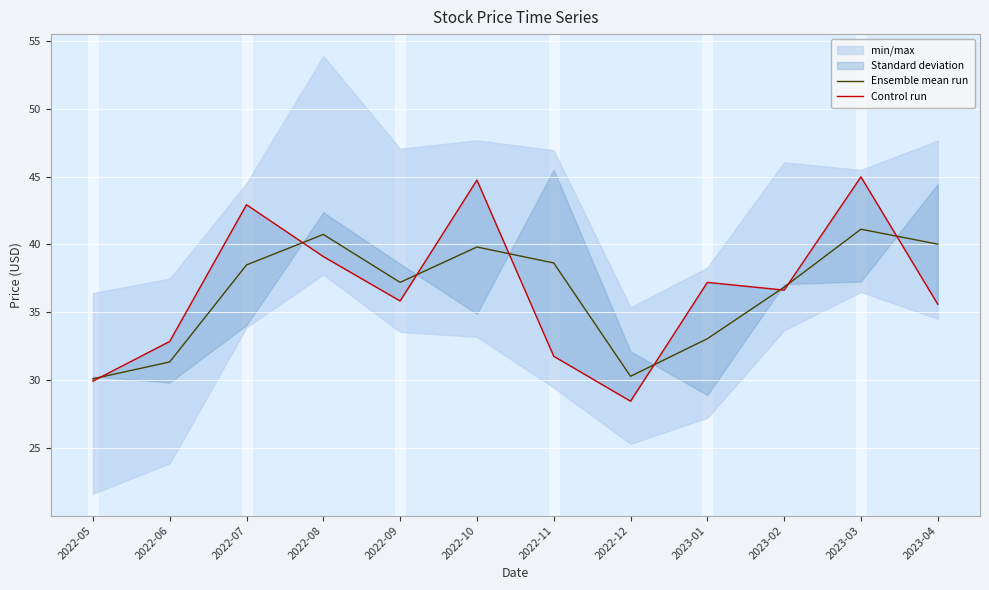

Is this an area chart (filled region under the line)?

No